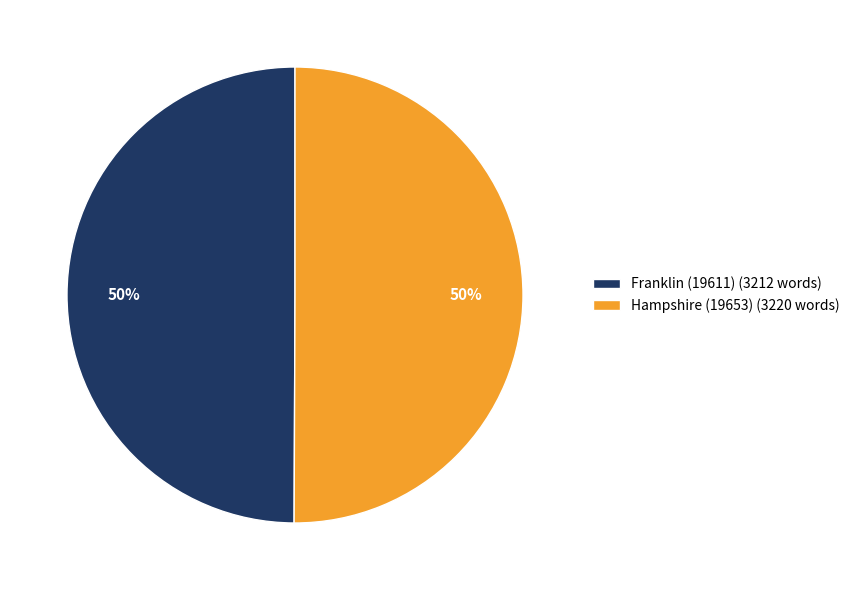

What is the ratio of the value at Hampshire (19653) (3220 words) to the value at Franklin (19611) (3212 words)?

1.0